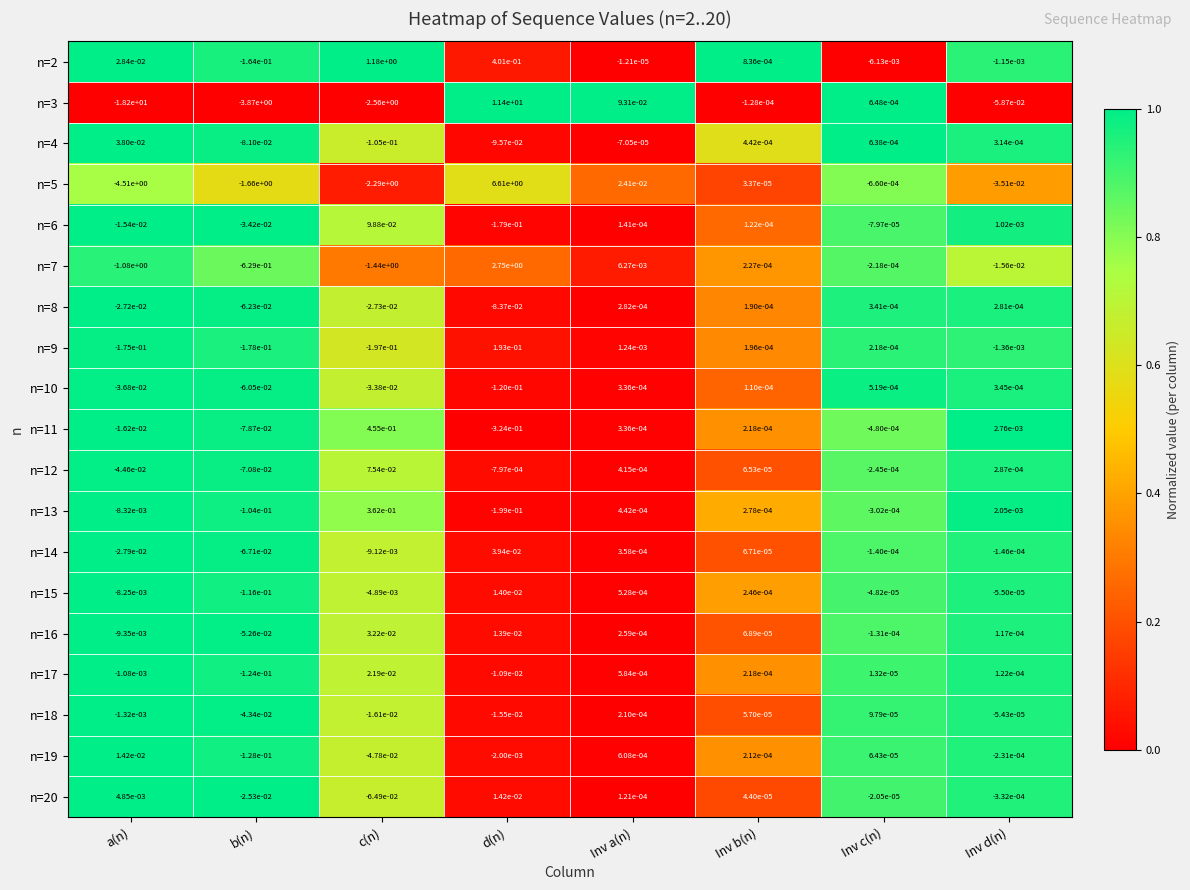

At which label is n=9 closest to 0?

Inv b(n)